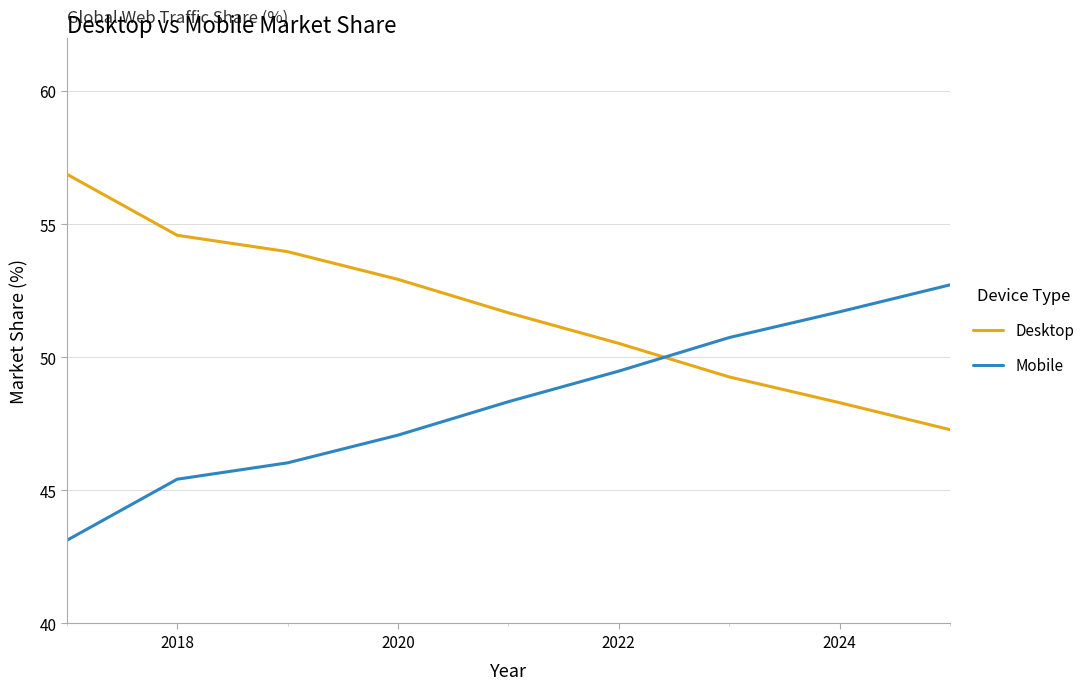

List the series in order of their overall mean, highest first.

Desktop, Mobile